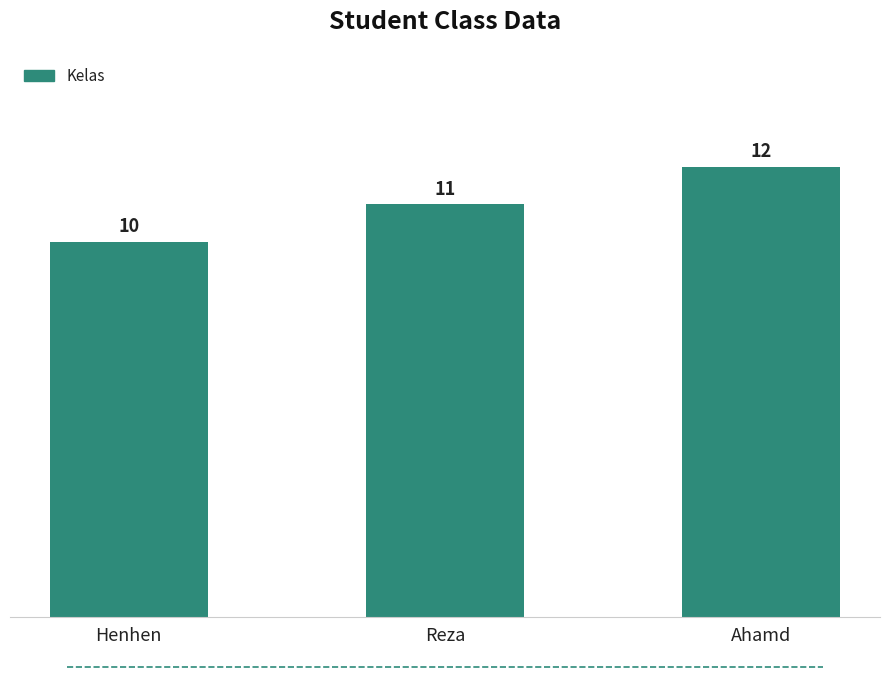

Which category has the lowest value across all series?

Henhen